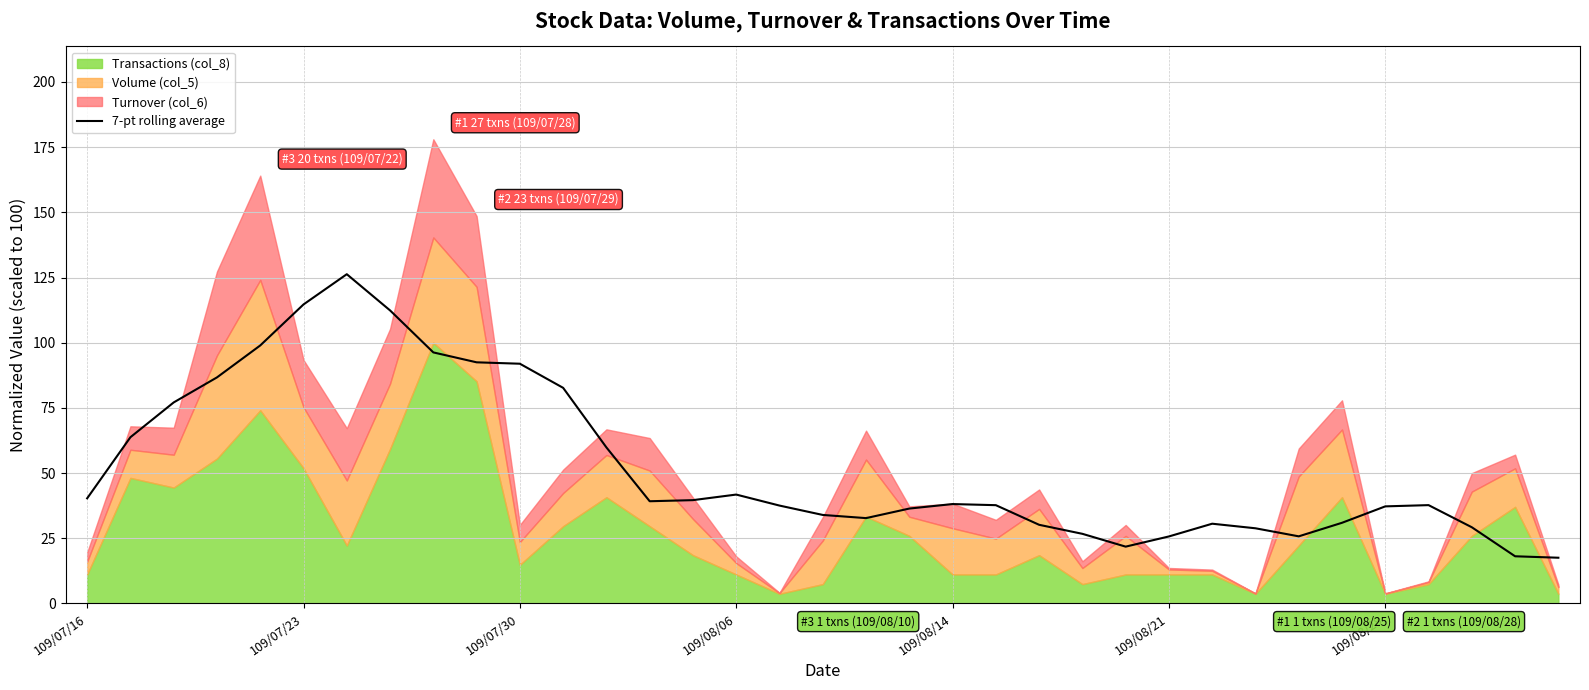

True or false: the data shows 163.8 at 9.

False